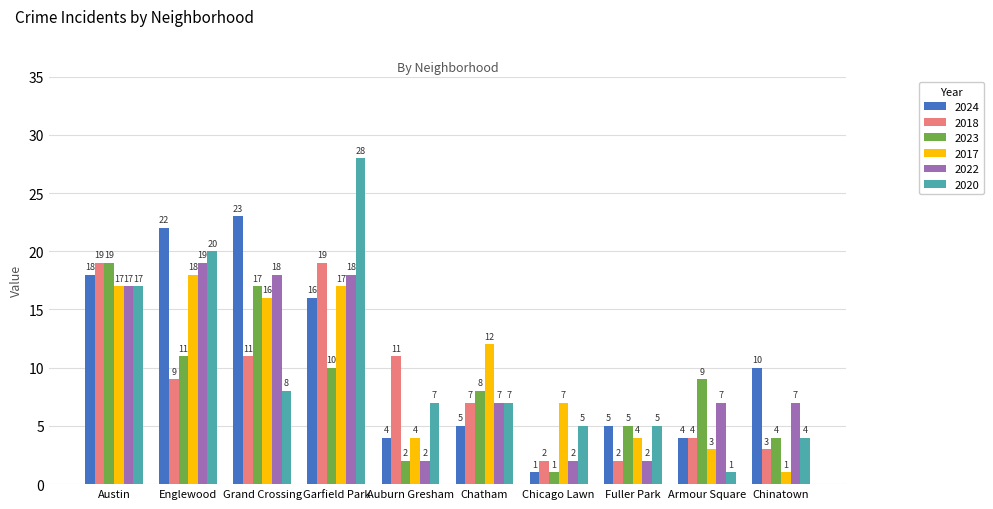

Which series changed the most between Fuller Park and Armour Square?

2022